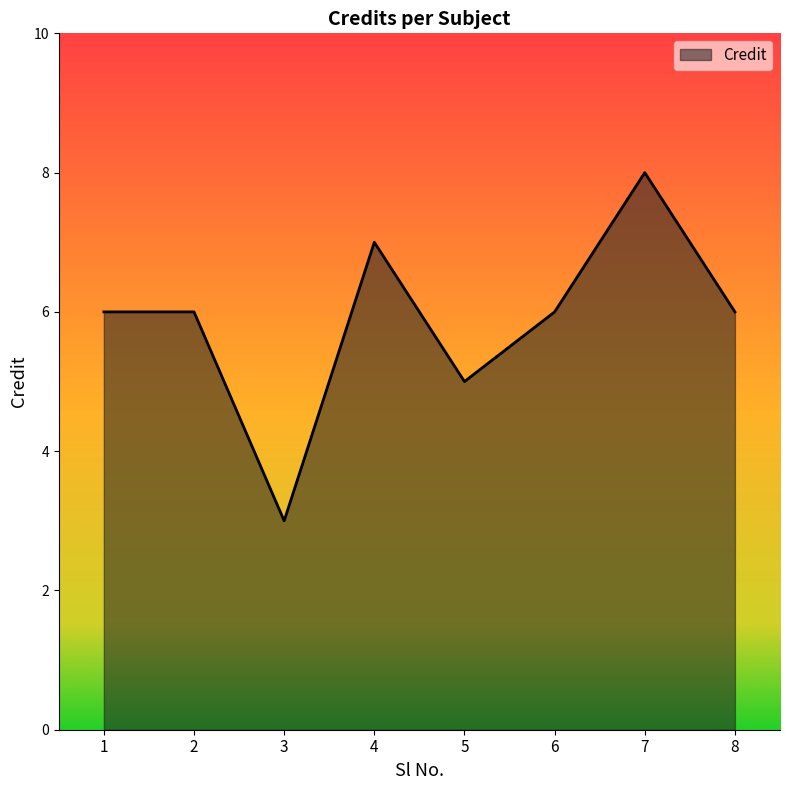

Is it true that the value at 8 is 9?

False